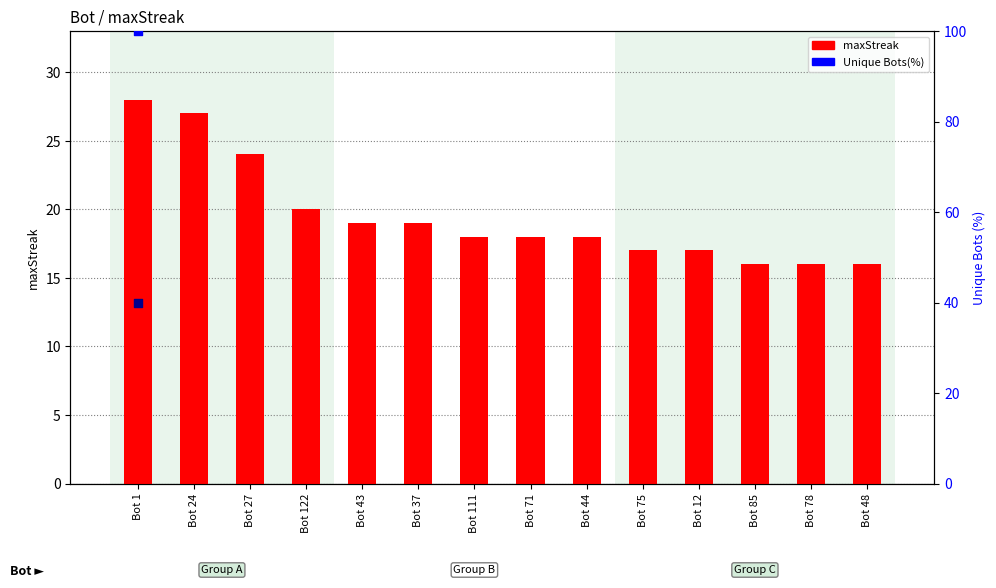

What is the change in value from Bot 44 to Bot 75?

-1